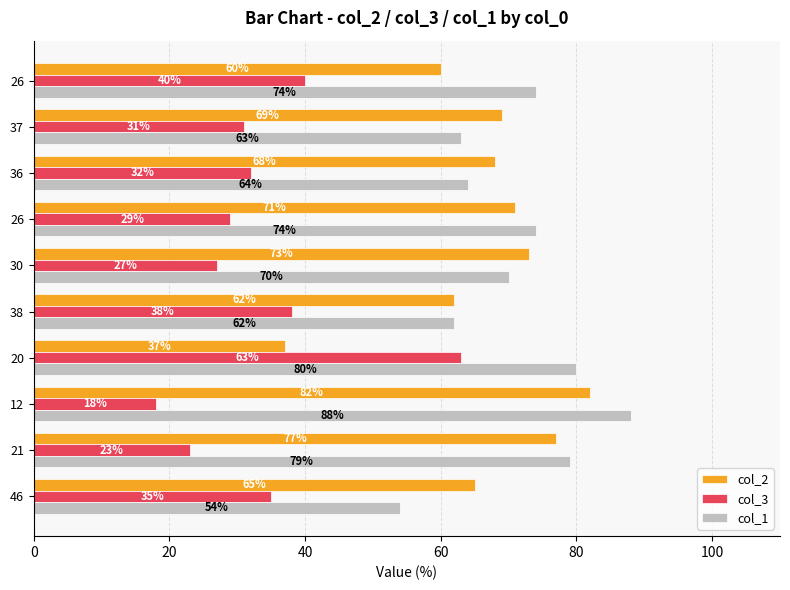

What are all the series names shown in the legend?

col_2, col_3, col_1